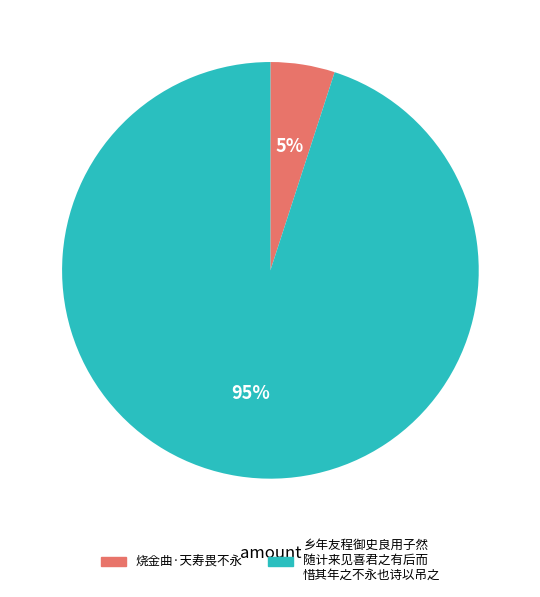

Is there any slice that represents more than half of the pie?

Yes